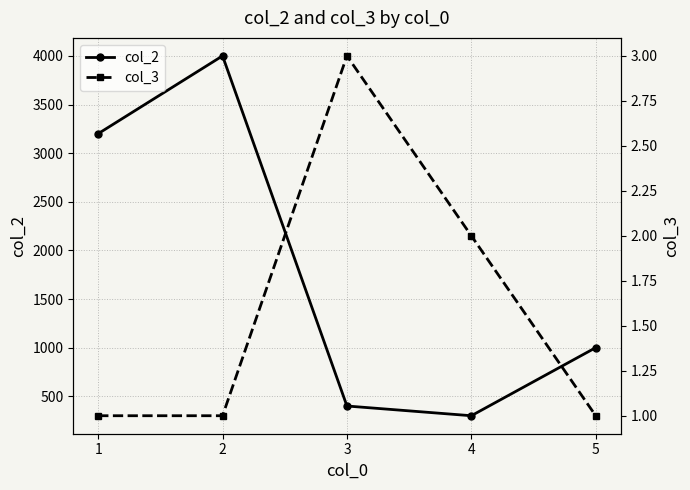

How many col_3 values are between 1 and 2?

4